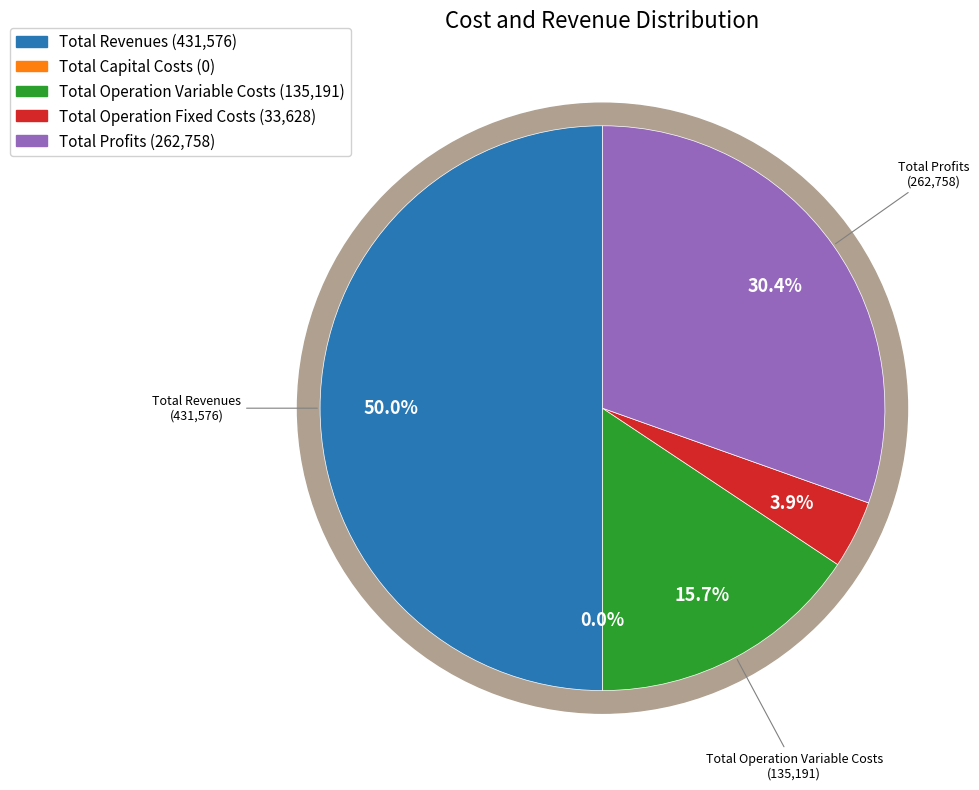

What is the ratio of the value at Total Operation Fixed Costs to the value at Total Revenues?

0.1